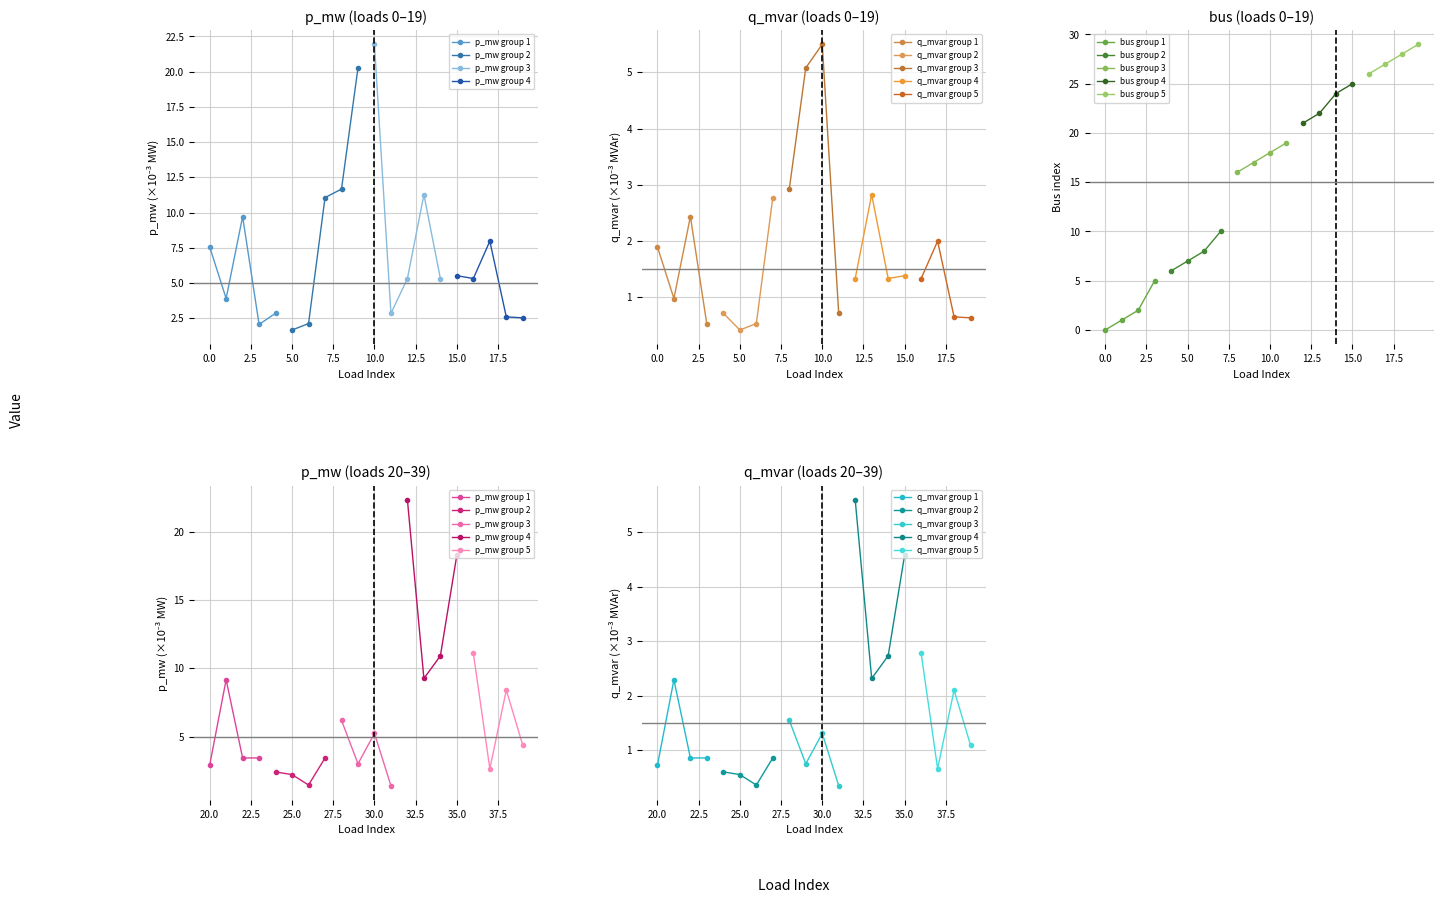

Which category has the lowest value in the p_mw series?

5